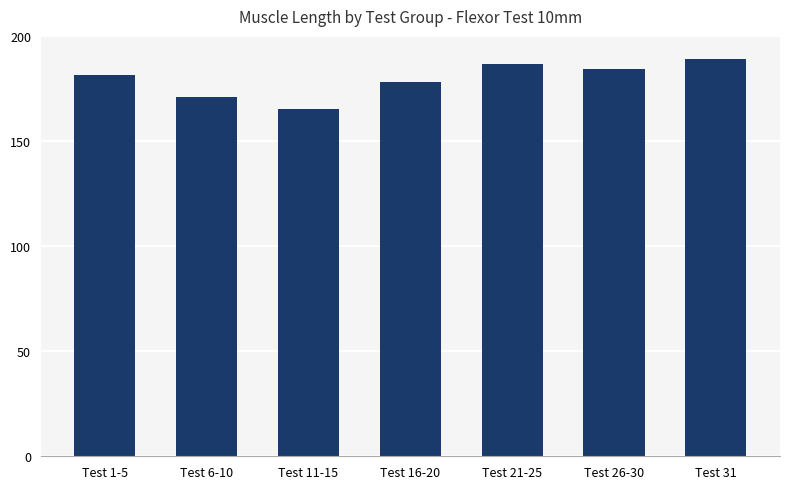

Which label corresponds to the smallest value in the chart?

Test 11-15